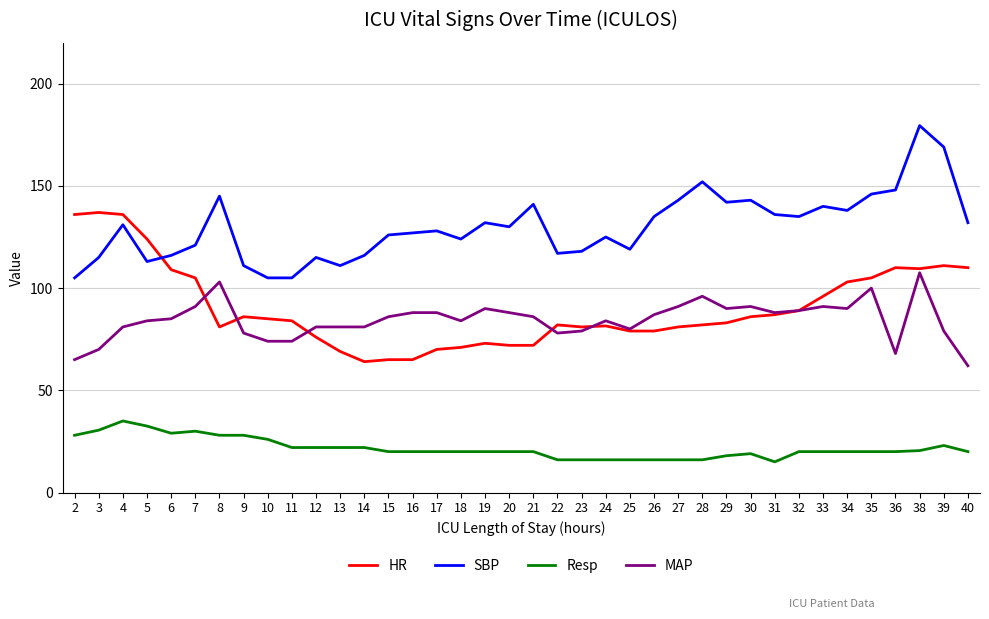

What is the sum of the HR values at 31 and 21?

159.0